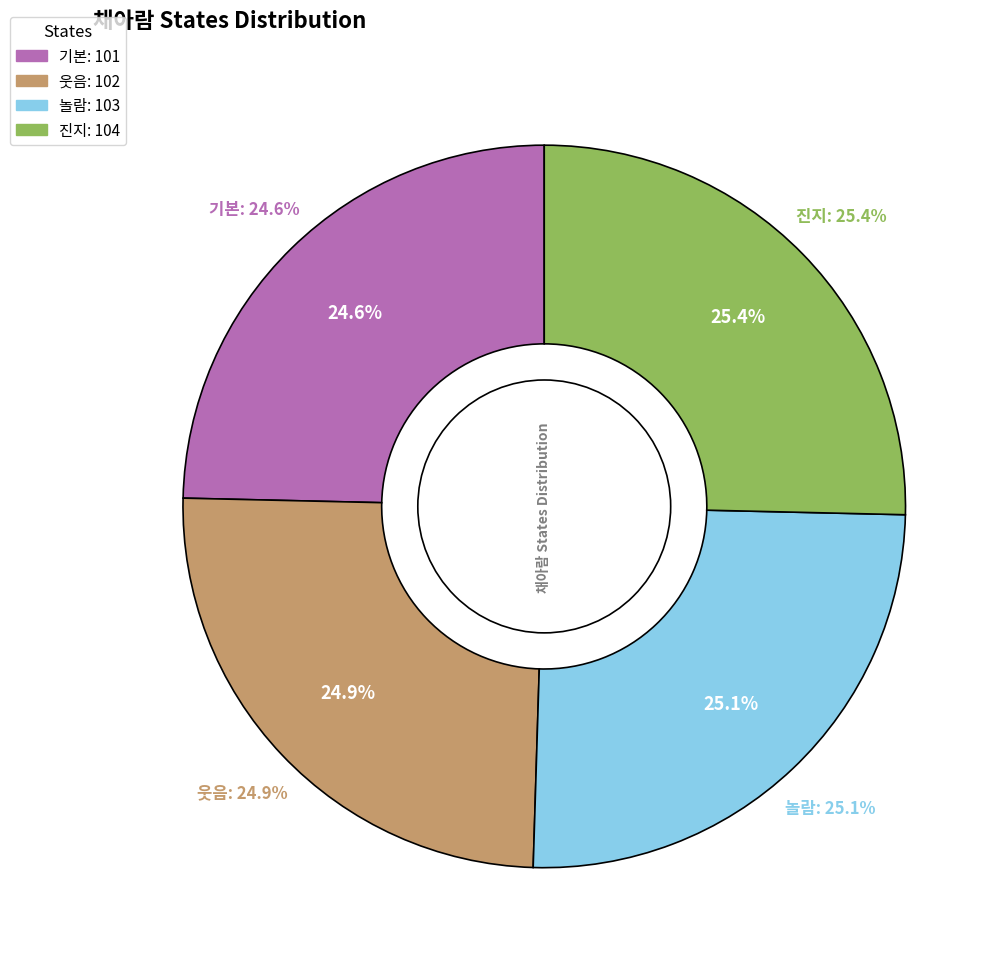

Is there a majority slice in this chart?

No